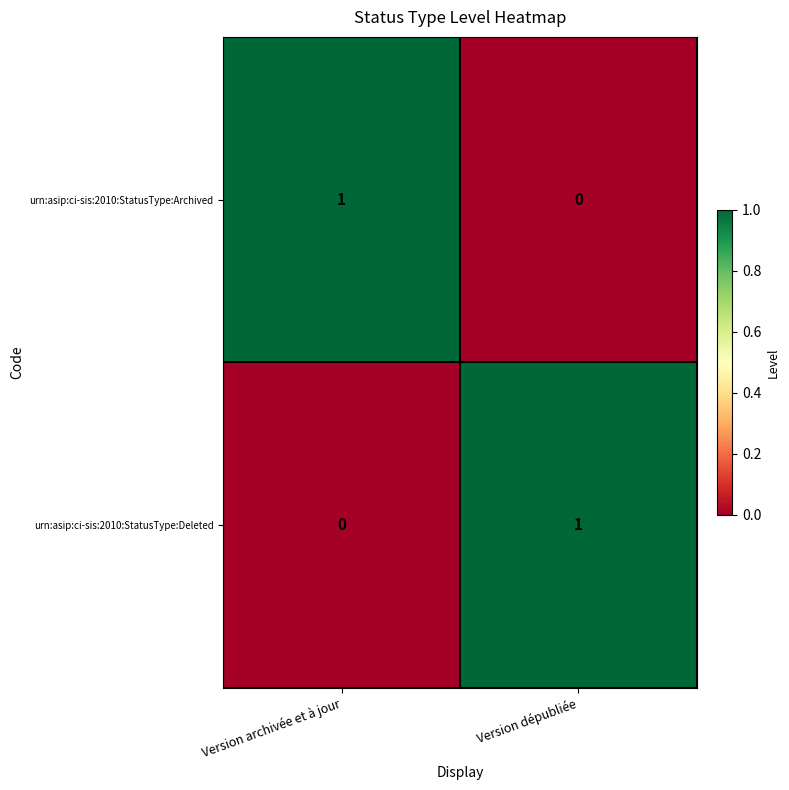

The value of urn:asip:ci-sis:2010:StatusType:Archived at Version dépubliée is 0. True or false?

True